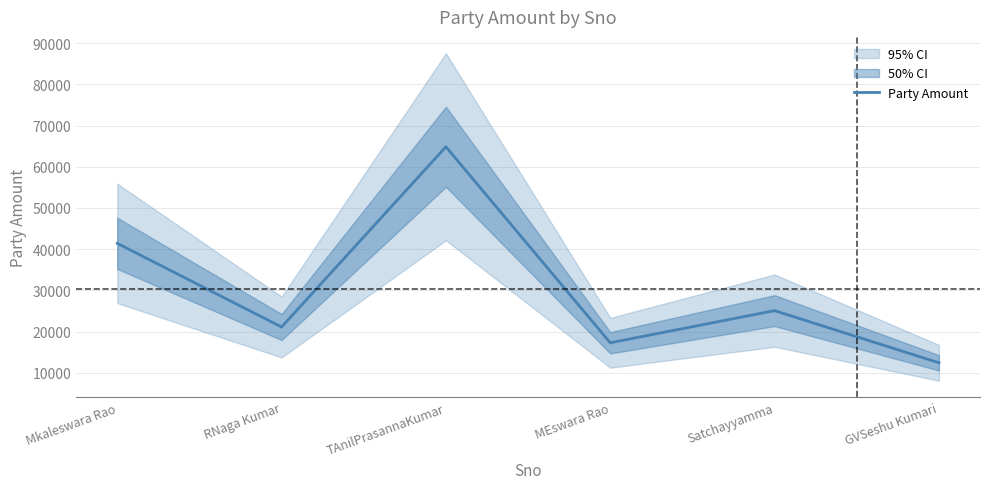

How many points are lower than both their immediate neighbors (excluding endpoints)?

2